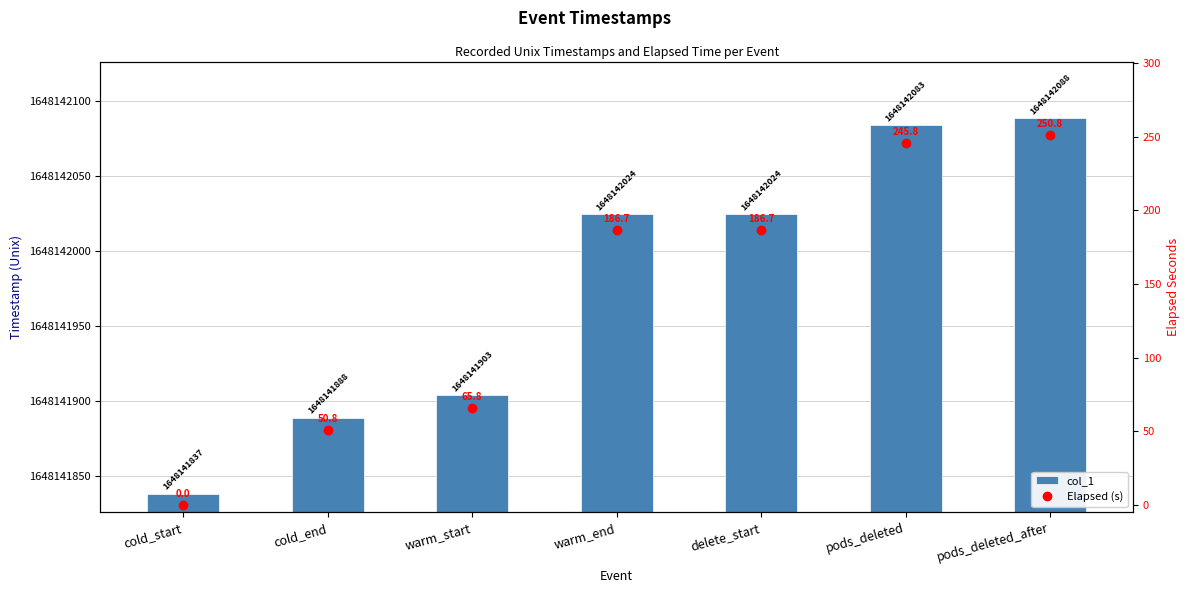

Is it true that Elapsed (s) equals 89.0 at cold_end?

False